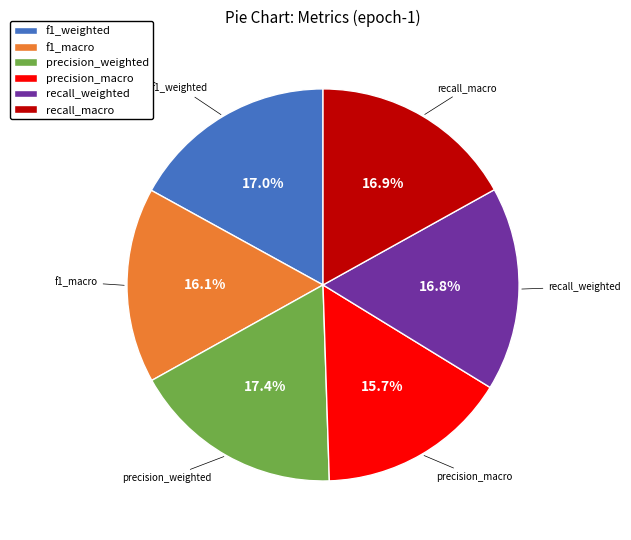

To the nearest percent, what portion does recall_weighted represent?

17%